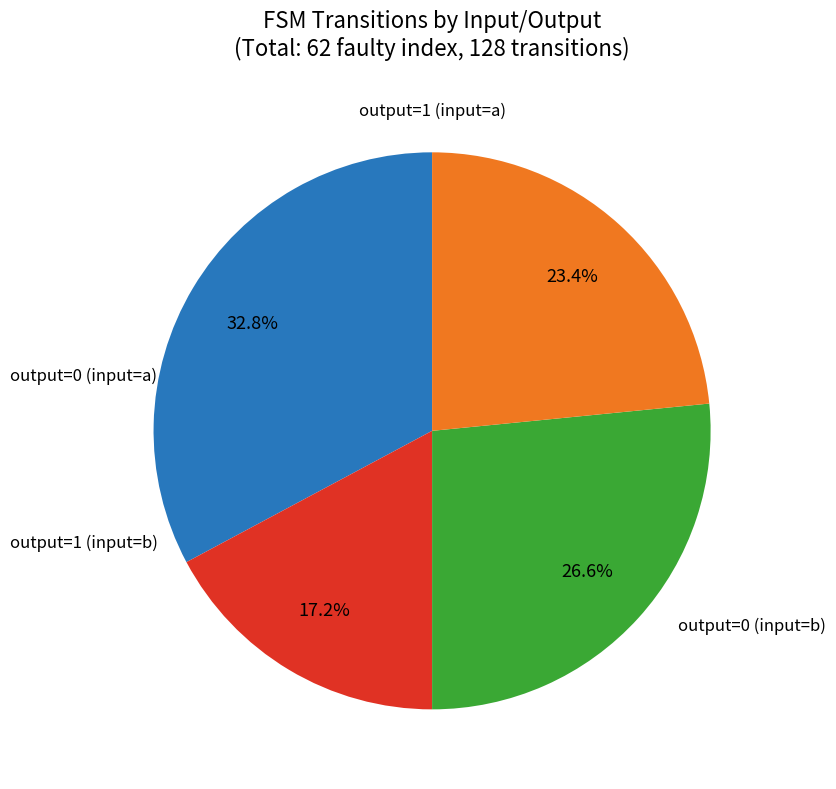

To the nearest percent, what is the difference between the largest and smallest slice percentages?

16%